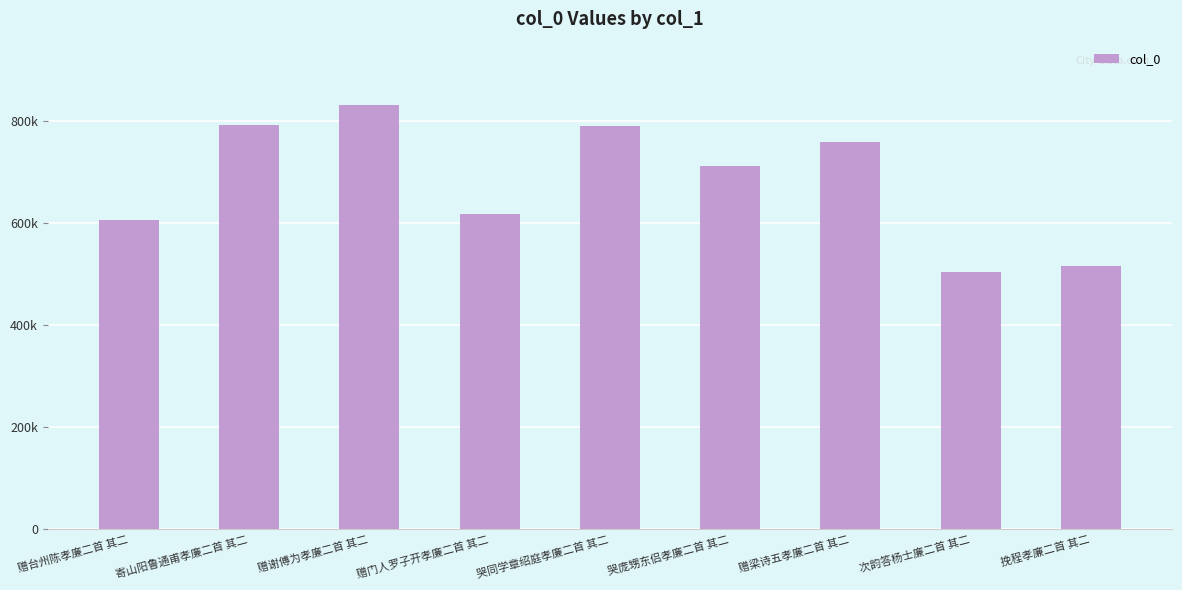

Does the chart contain any negative values?

No